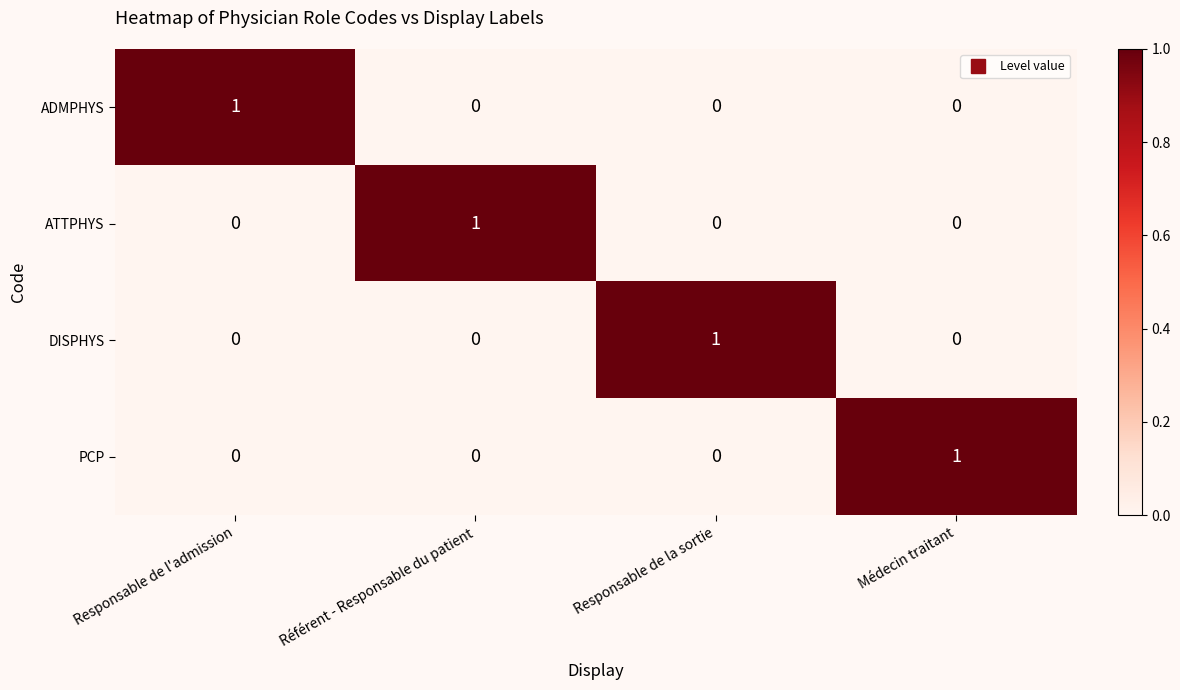

At how many categories does at least one series exceed 0?

4